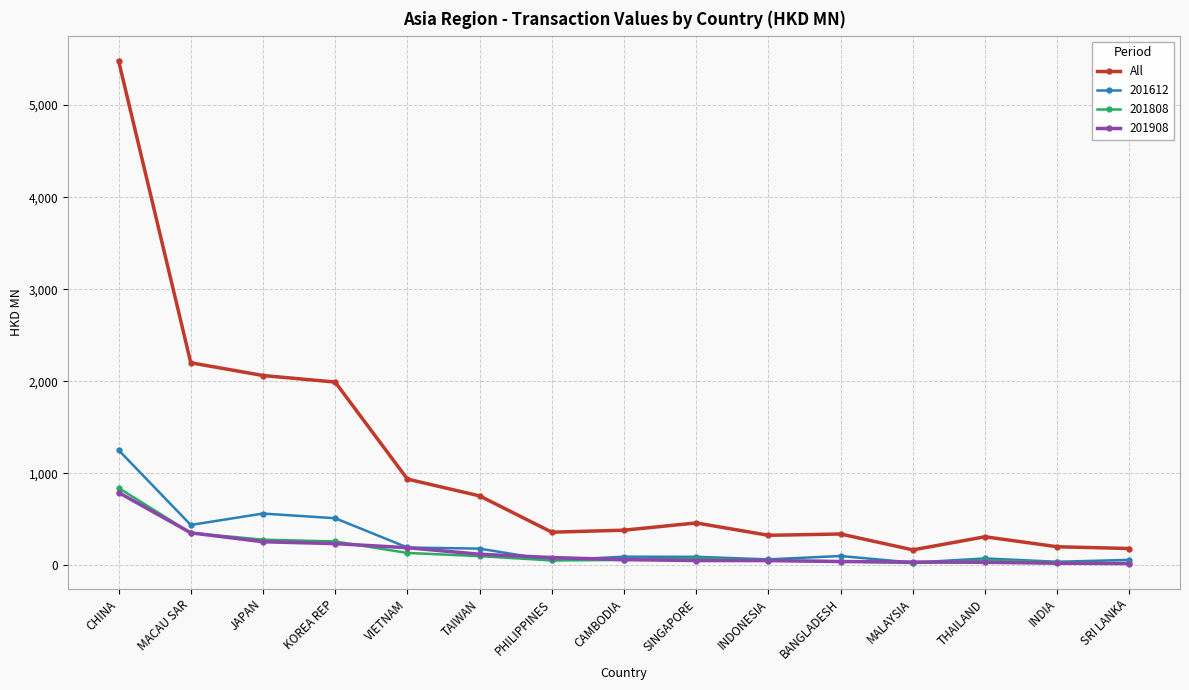

What is the label of the 1st point from the left?

CHINA